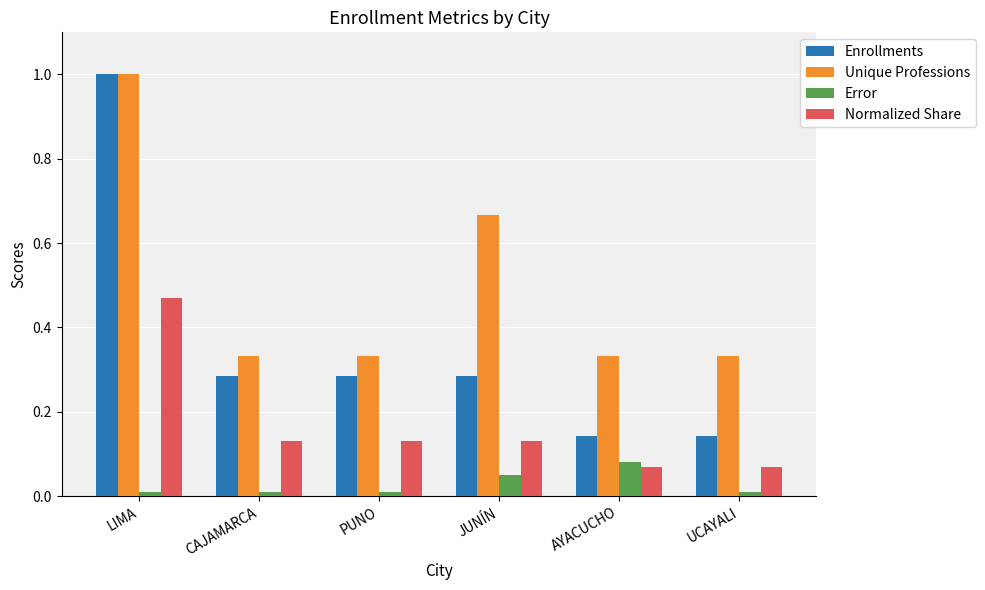

True or false: Error has a value of 0.0 at CAJAMARCA.

True